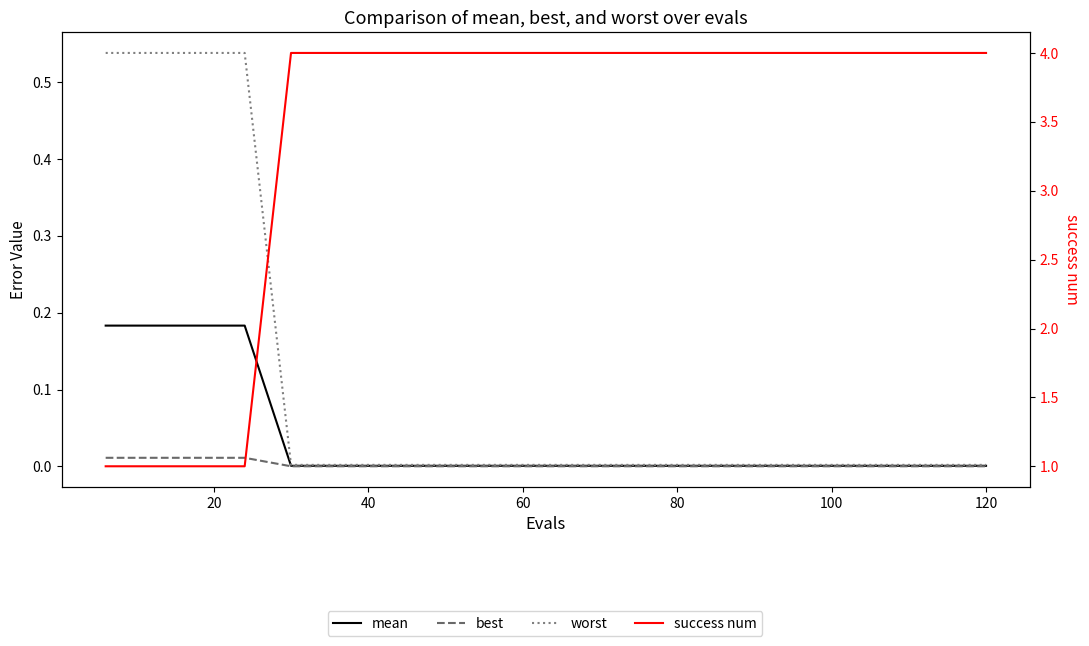

At which category does the chart reach its peak across all series?

80